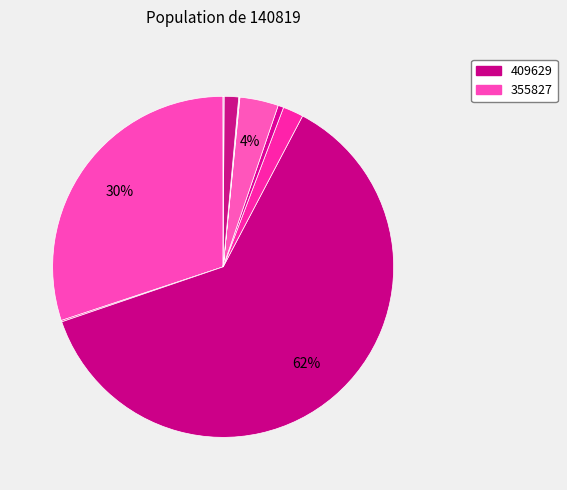

Does any single category account for the majority?

Yes